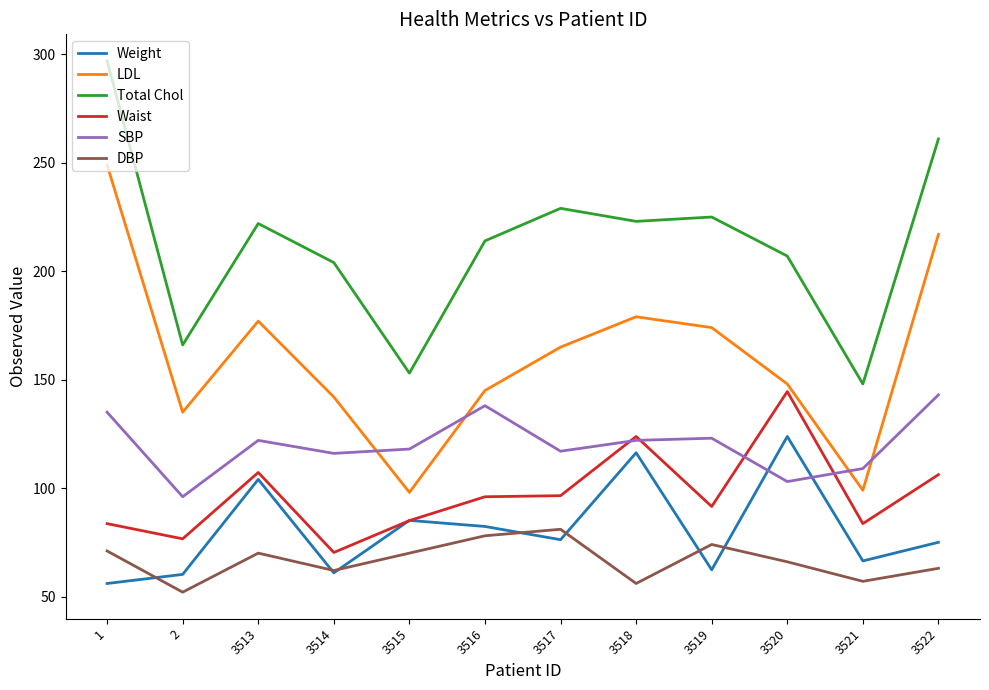

Is it true that Weight equals 76.2 at 3517?

True